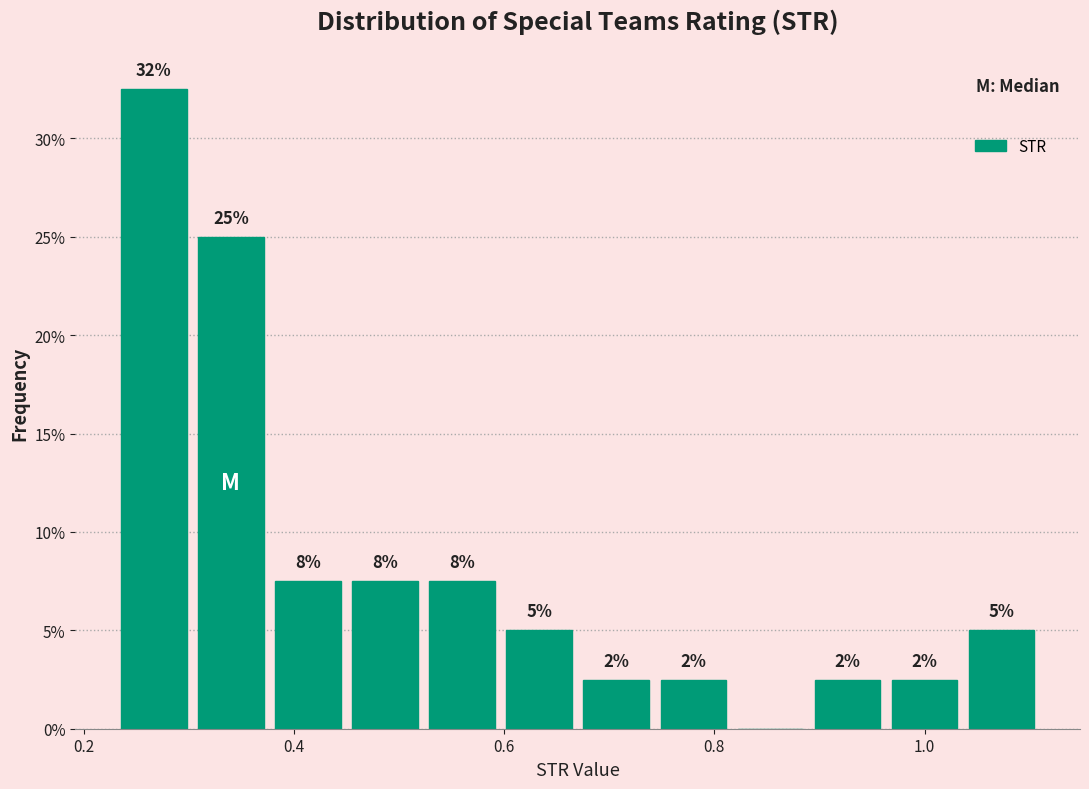

Read against the x-axis, roughly where is the centre of the tallest bar?

0.26